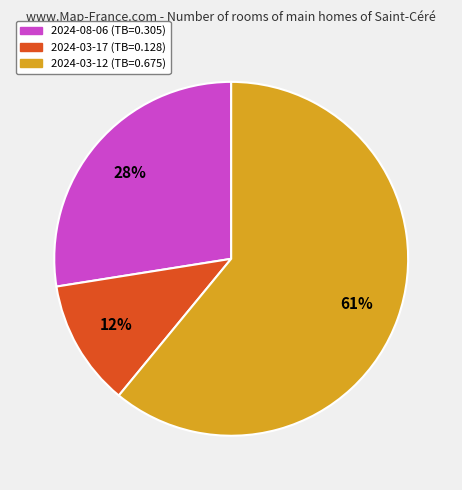

Is 2024-03-12 the majority of the pie?

Yes